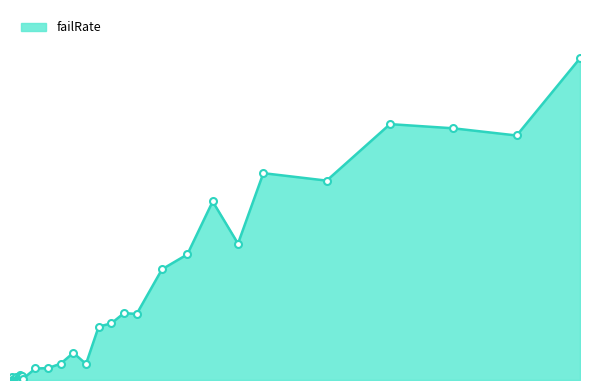

What is the label of the 34th point from the right?

0.3